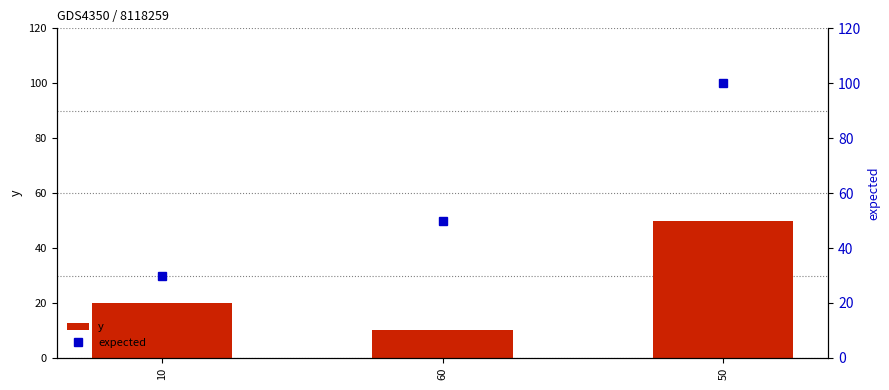

What is the label of the 1st bar from the right?

50